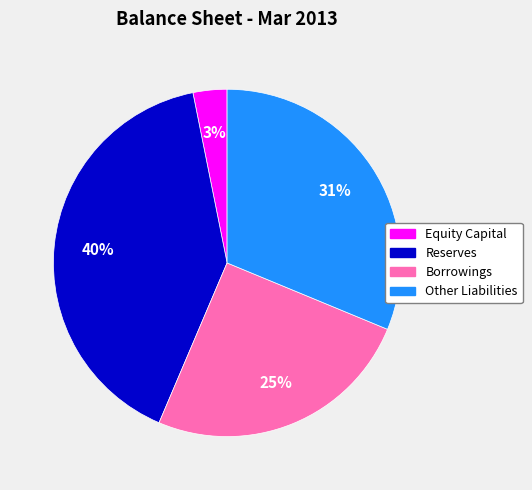

Count the number of slices in the pie.

4